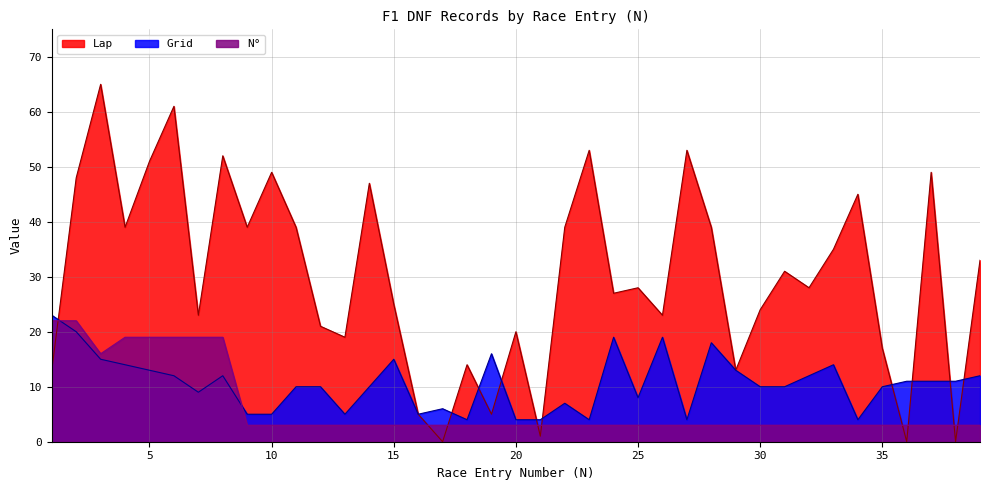

The N° series shows 16 at 3. True or false?

True